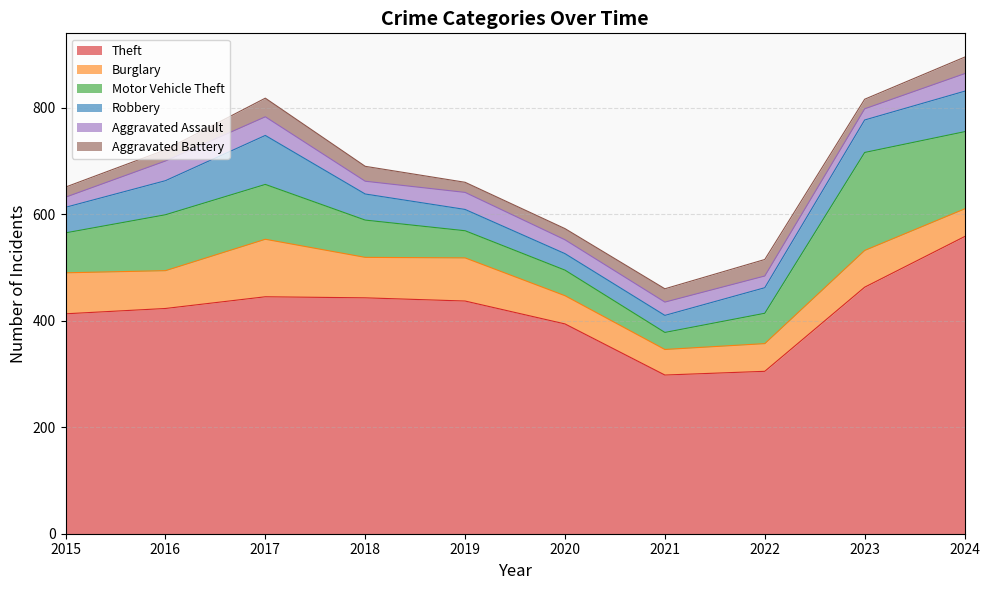

True or false: Motor Vehicle Theft and Aggravated Battery intersect in this chart.

False